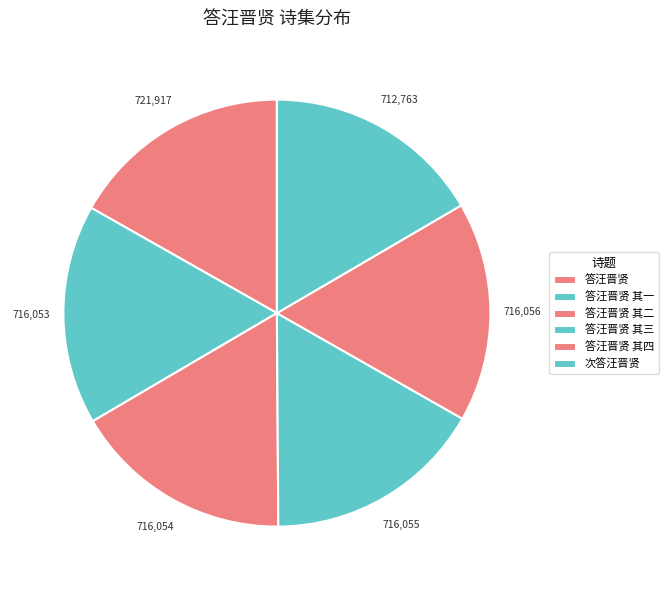

Combined, what portion of the pie is 答汪晋贤 其三 and 次答汪晋贤?

33.2%